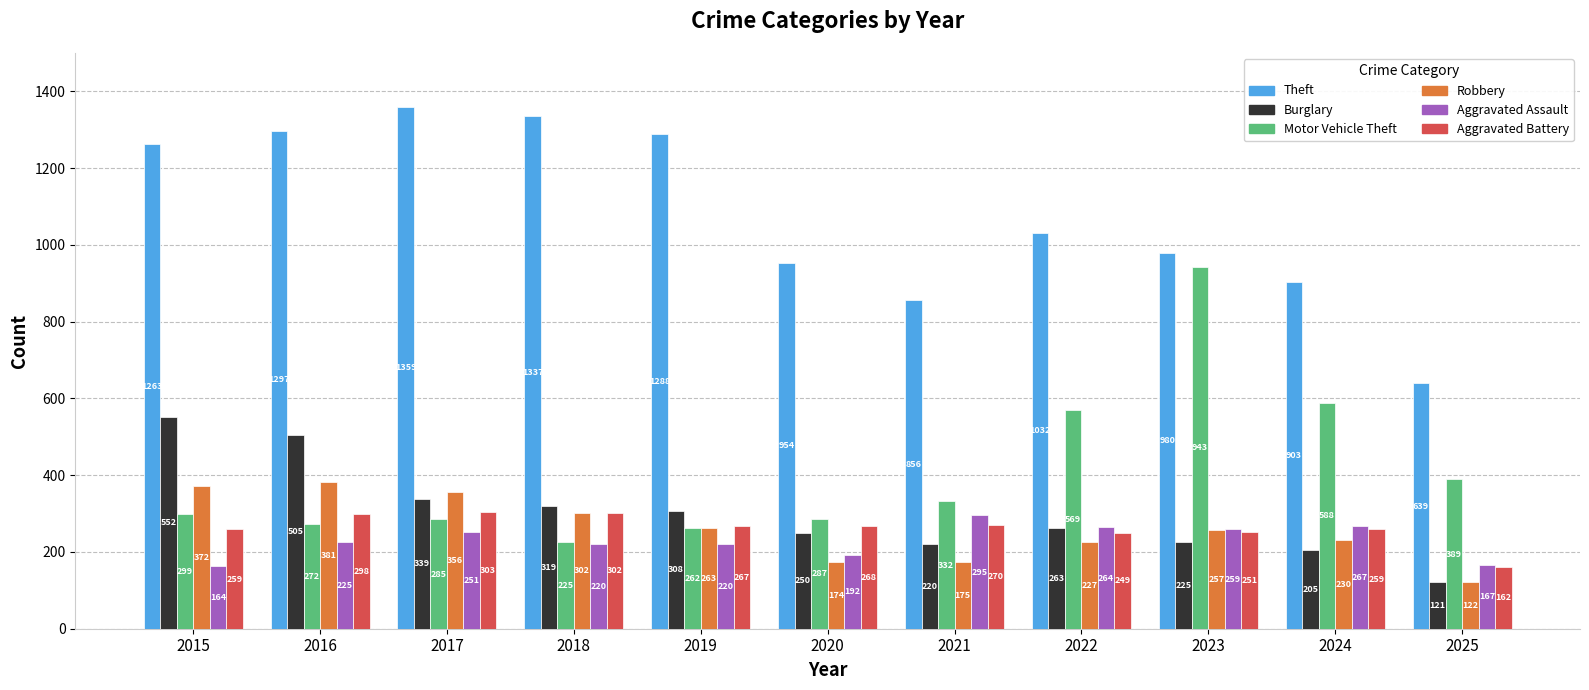

How many groups of bars are there?

11